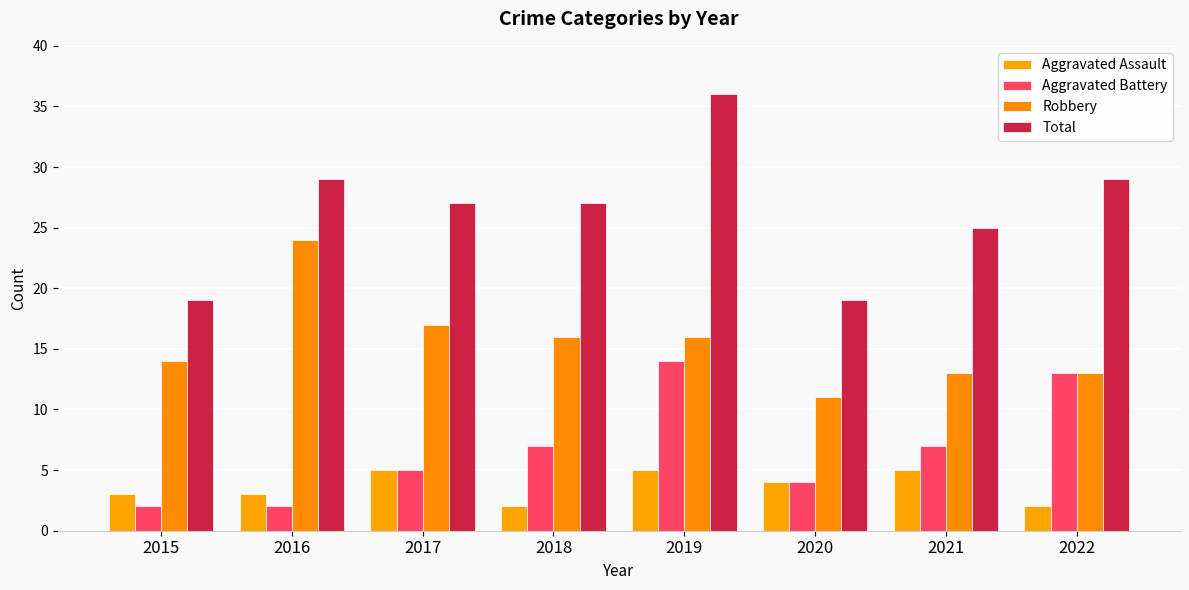

What is the difference between the maximum and minimum values in the Aggravated Assault series?

3